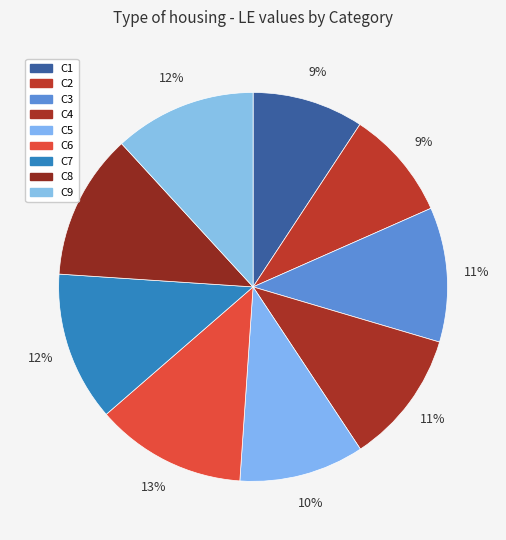

Combined, do C4 and C2 account for over 50%?

No